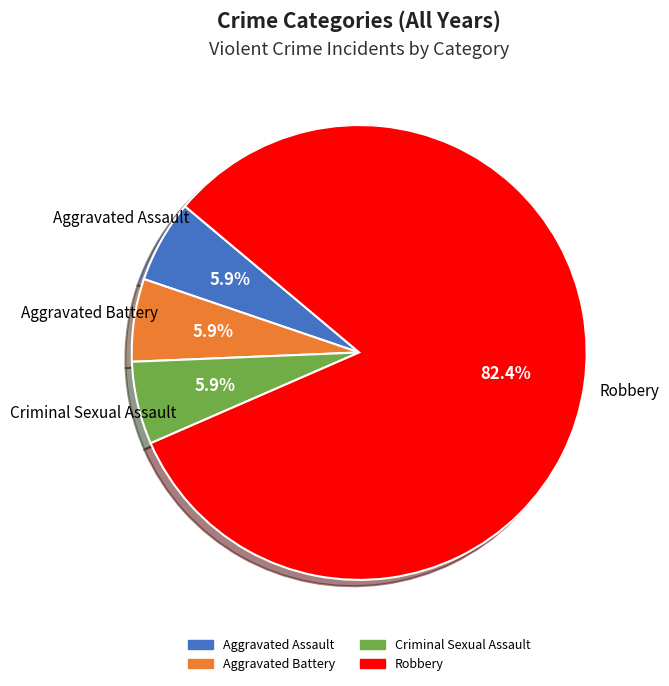

Which slice is the largest?

Robbery